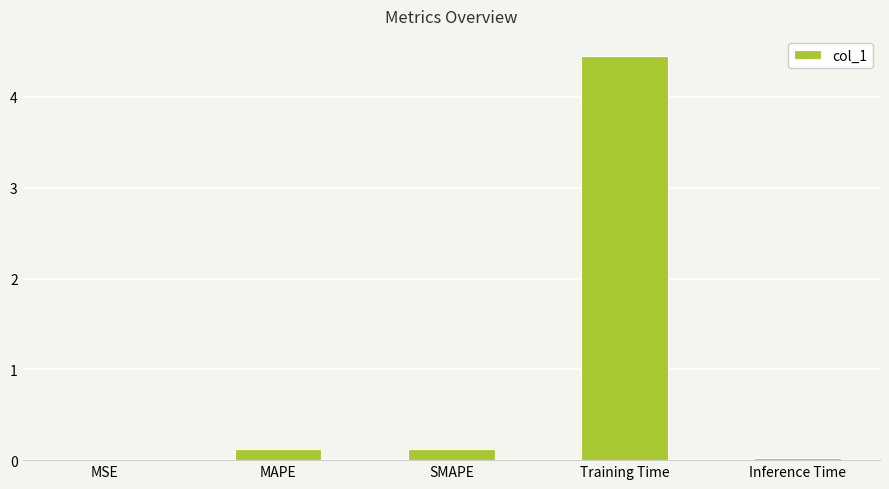

Which has a higher value, Inference Time or SMAPE?

SMAPE